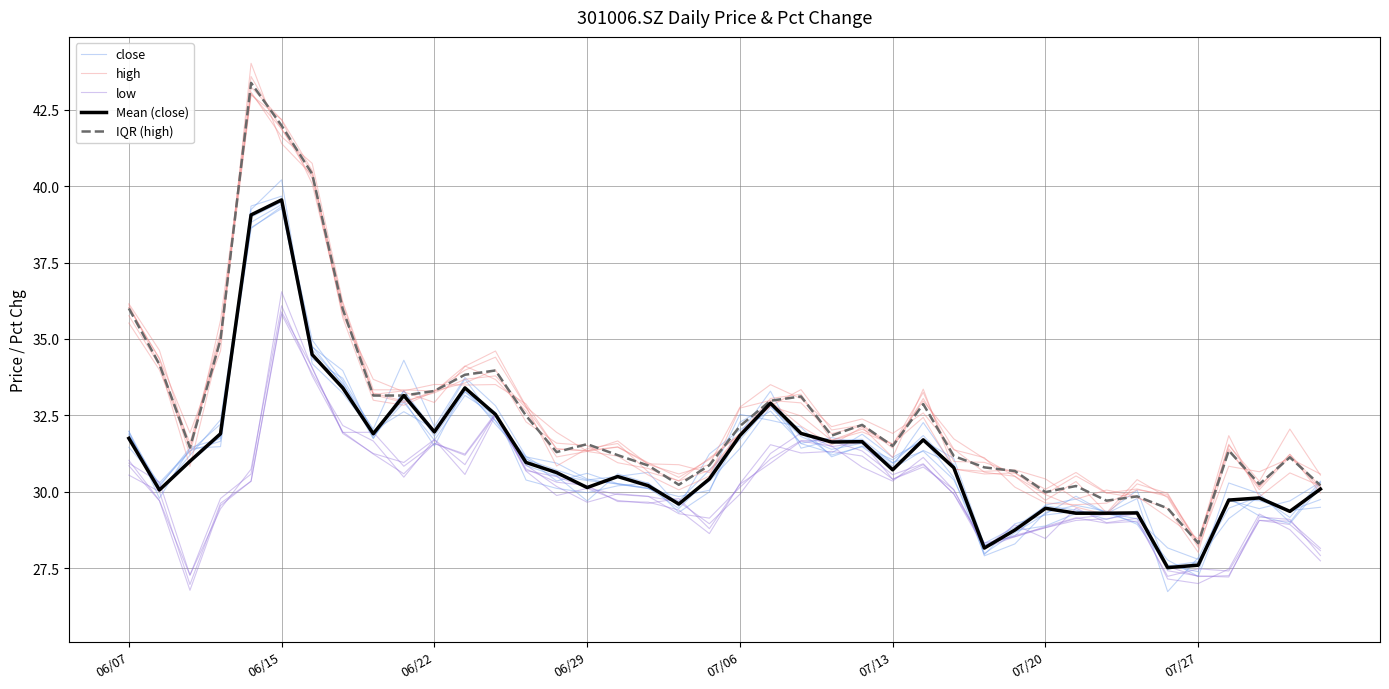

The value of low at 38 is 29.0. True or false?

True